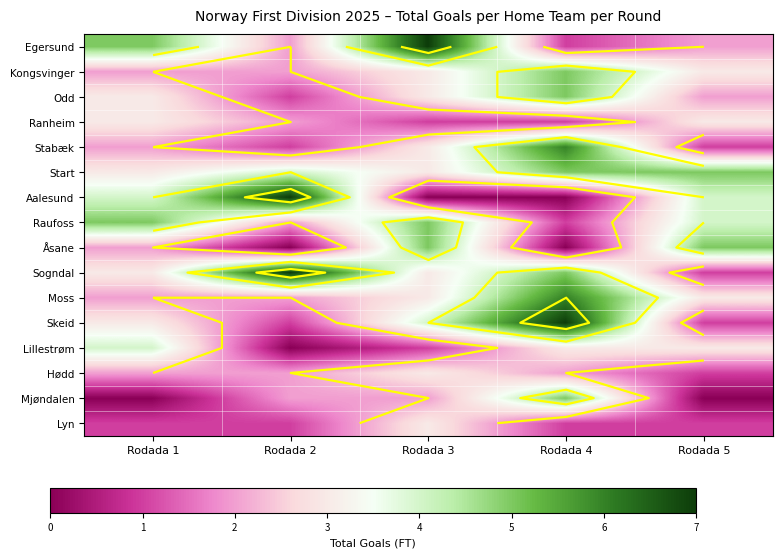

True or false: Hødd has a value of 2 at Rodada 2.

True